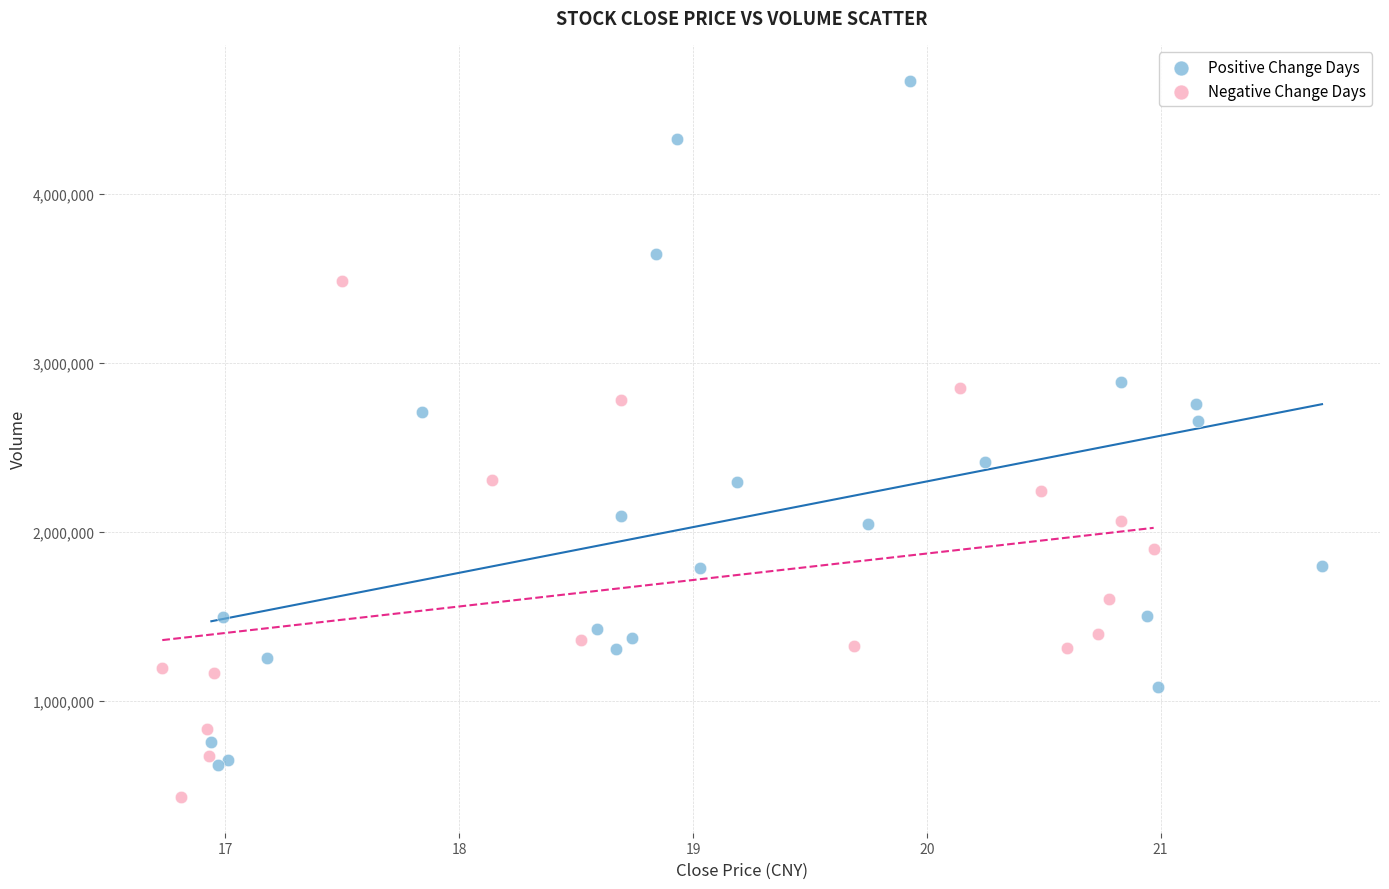

What are all the series names shown in the legend?

Positive Change Days, Negative Change Days